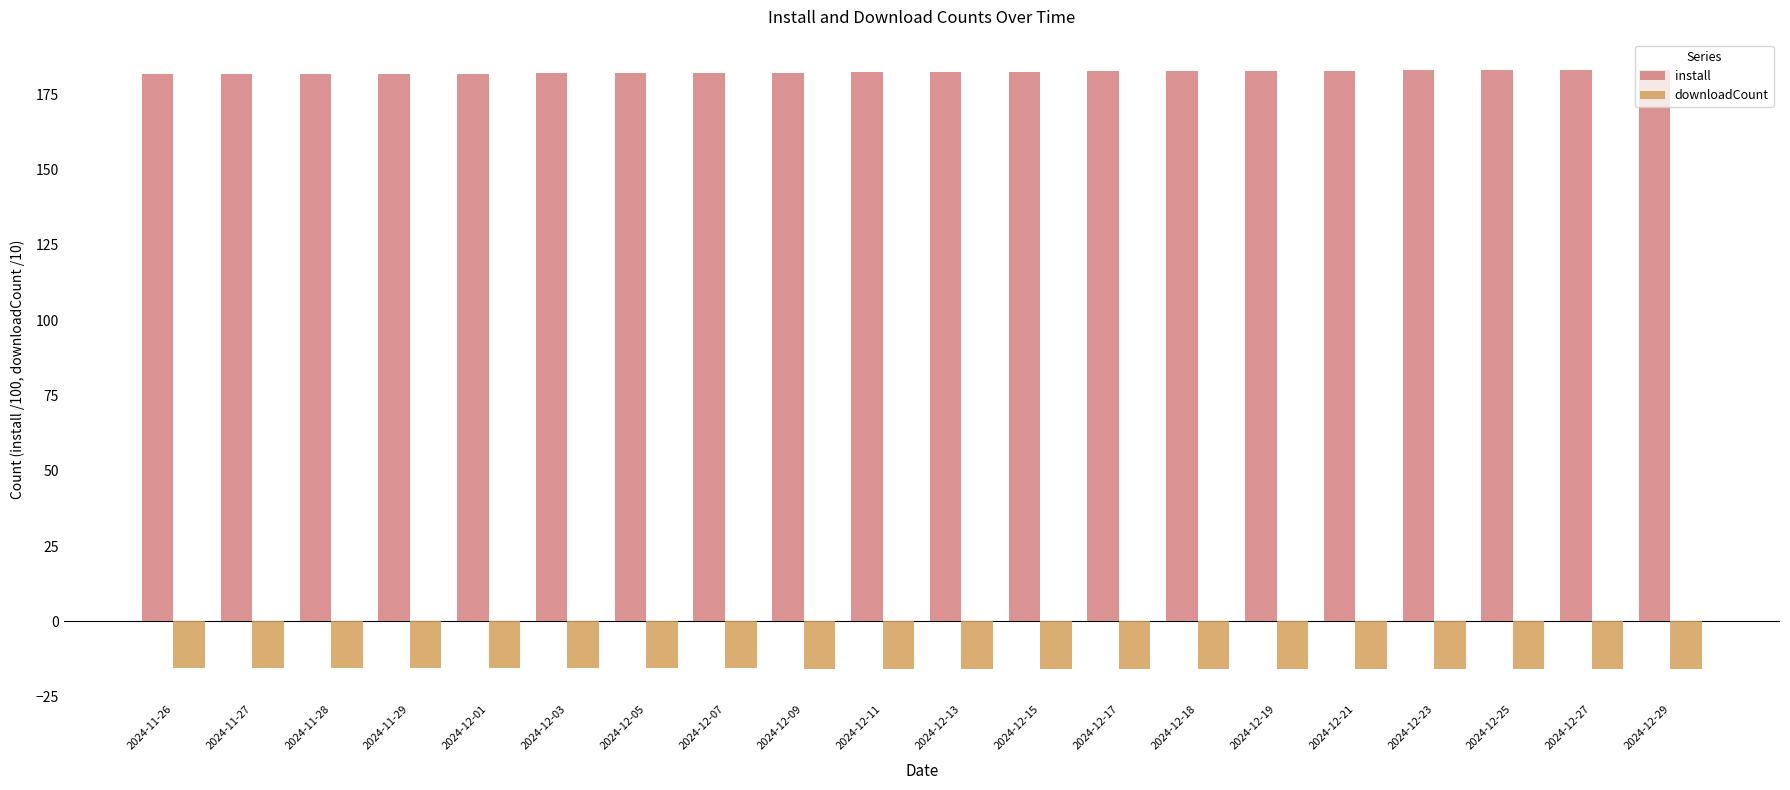

What is the approximate value of downloadCount at 2024-12-05?

-15.6